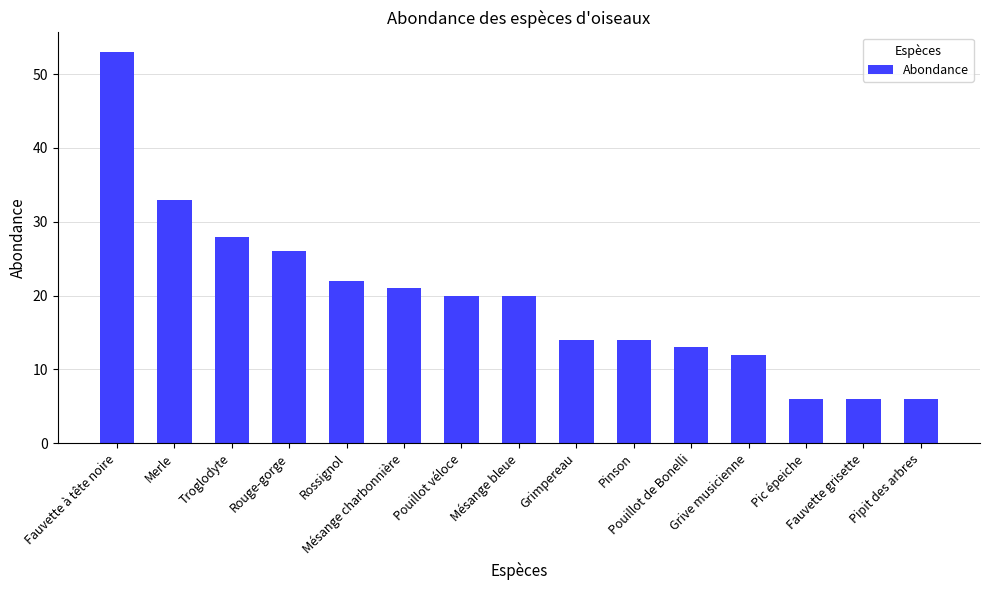

What is the smallest value displayed?

6